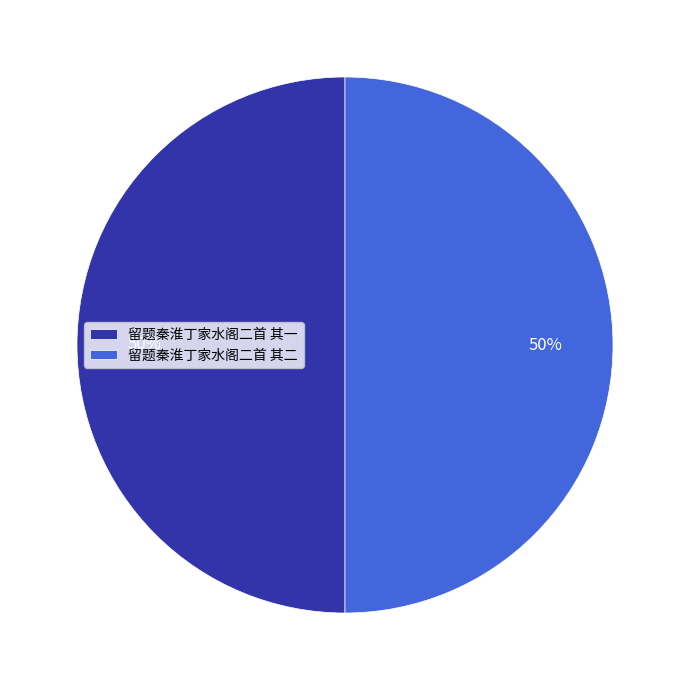

What is the ratio of the value at 留题秦淮丁家水阁二首 其一 to the value at 留题秦淮丁家水阁二首 其二?

1.0